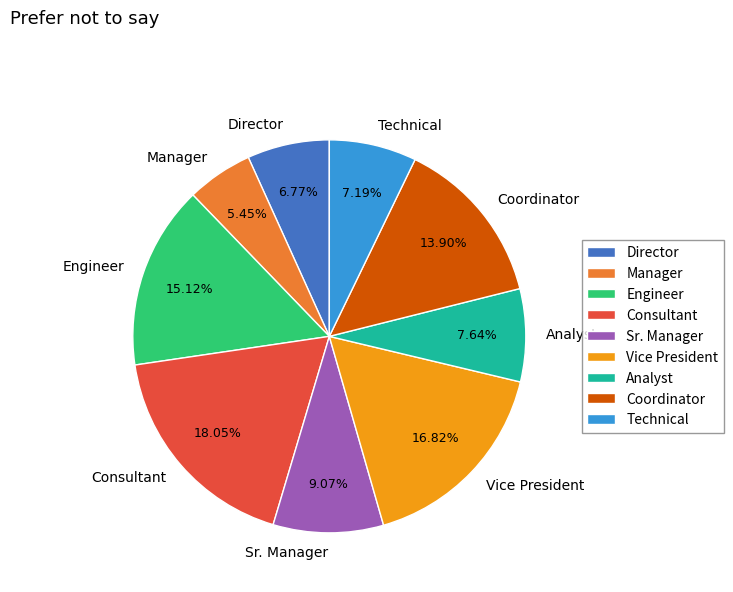

Approximately how many times larger is the value at Engineer compared to Coordinator?

1.1